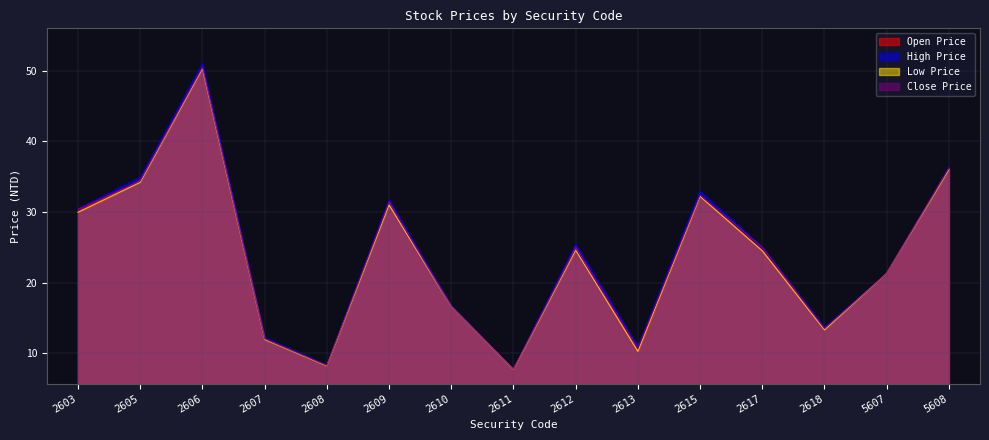

What are all the series names shown in the legend?

Open Price, High Price, Low Price, Close Price